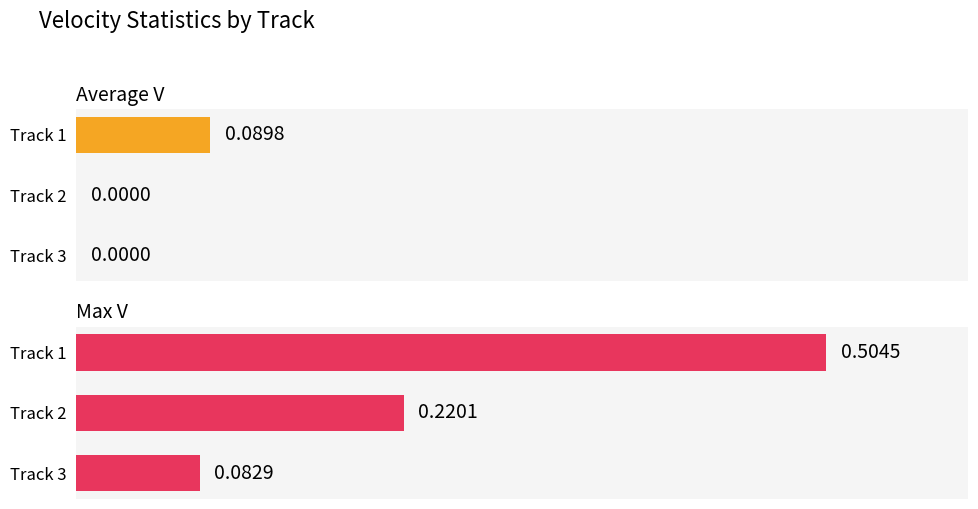

How many series are shown in this chart?

2